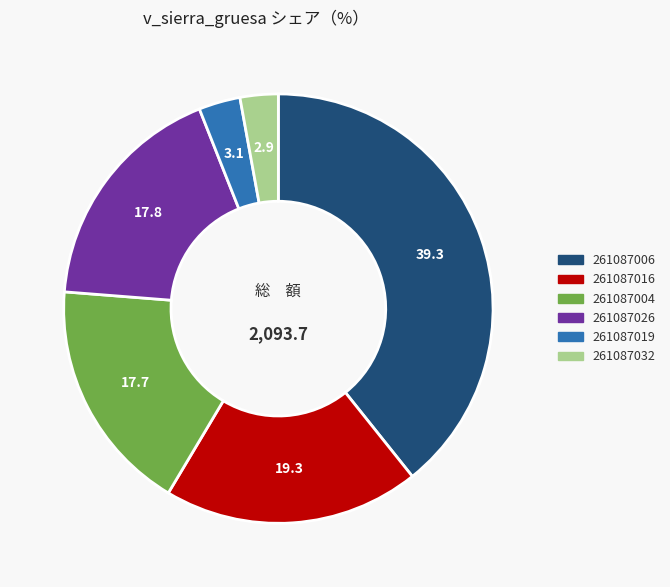

Does any single category account for the majority?

No